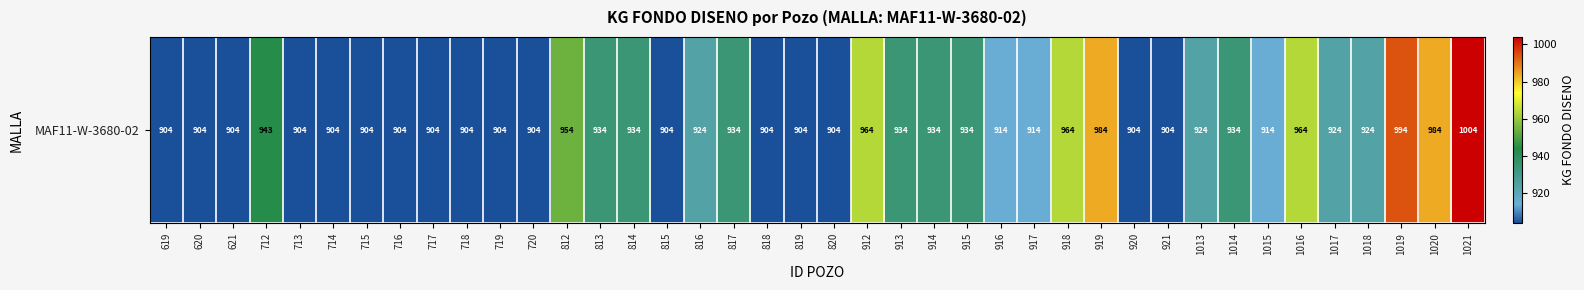

Approximately how many times larger is the value at 1020 compared to 718?

1.1